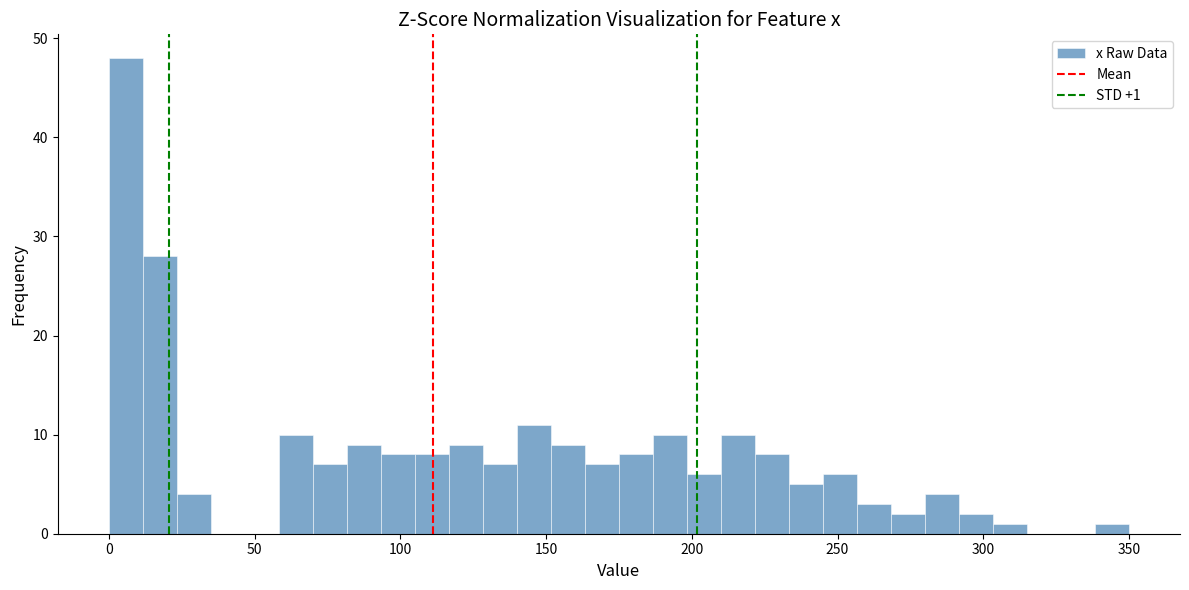

Read against the x-axis, roughly where is the centre of the tallest bar?

5